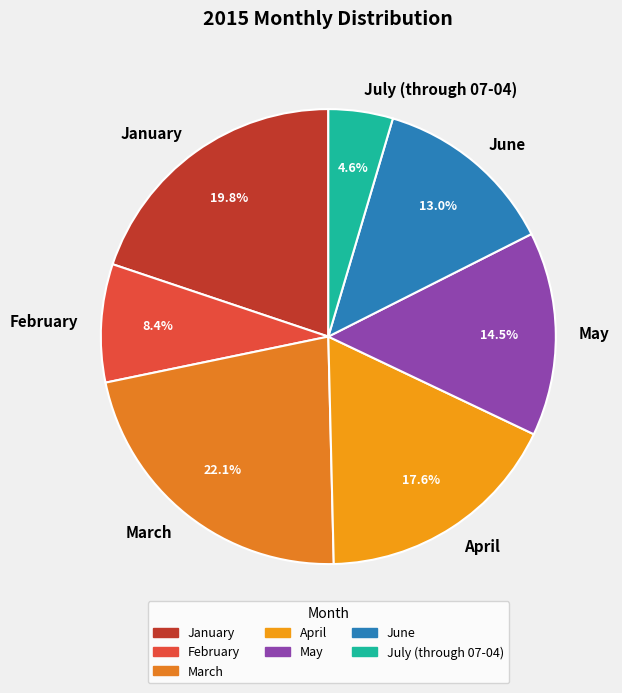

To the nearest percent, what is the average slice percentage?

14%